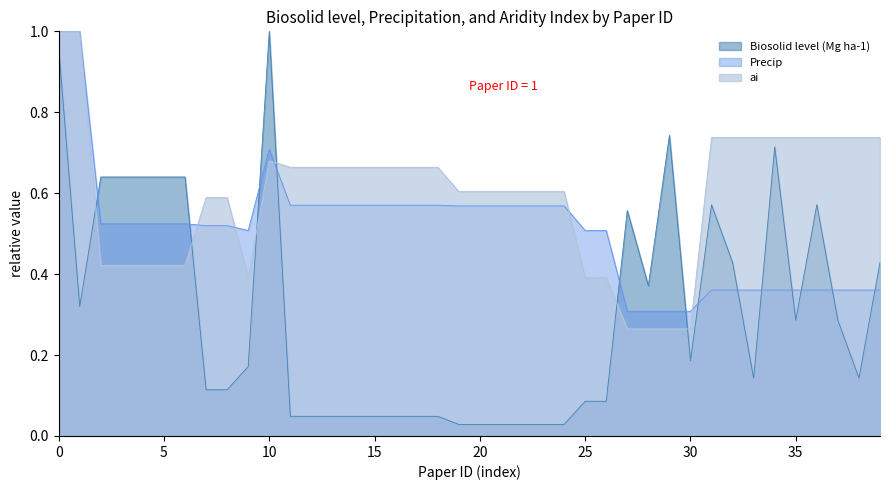

Reading right to left, extract all data points from this chart.

Biosolid level (Mg ha-1): 0.4	0.1	0.3	0.6	0.3	0.7	0.1	0.4	0.6	0.2	0.7	0.4	0.6	0.1	0.1	0.0	0.0	0.0	0.0	0.0	0.0	0.0	0.0	0.0	0.0	0.0	0.0	0.0	0.0	1.0	0.2	0.1	0.1	0.6	0.6	0.6	0.6	0.6	0.3	1.0
Precip: 0.4	0.4	0.4	0.4	0.4	0.4	0.4	0.4	0.4	0.3	0.3	0.3	0.3	0.5	0.5	0.6	0.6	0.6	0.6	0.6	0.6	0.6	0.6	0.6	0.6	0.6	0.6	0.6	0.6	0.7	0.5	0.5	0.5	0.5	0.5	0.5	0.5	0.5	1.0	1.0
ai: 0.7	0.7	0.7	0.7	0.7	0.7	0.7	0.7	0.7	0.3	0.3	0.3	0.3	0.4	0.4	0.6	0.6	0.6	0.6	0.6	0.6	0.7	0.7	0.7	0.7	0.7	0.7	0.7	0.7	0.7	0.4	0.6	0.6	0.4	0.4	0.4	0.4	0.4	1.0	1.0